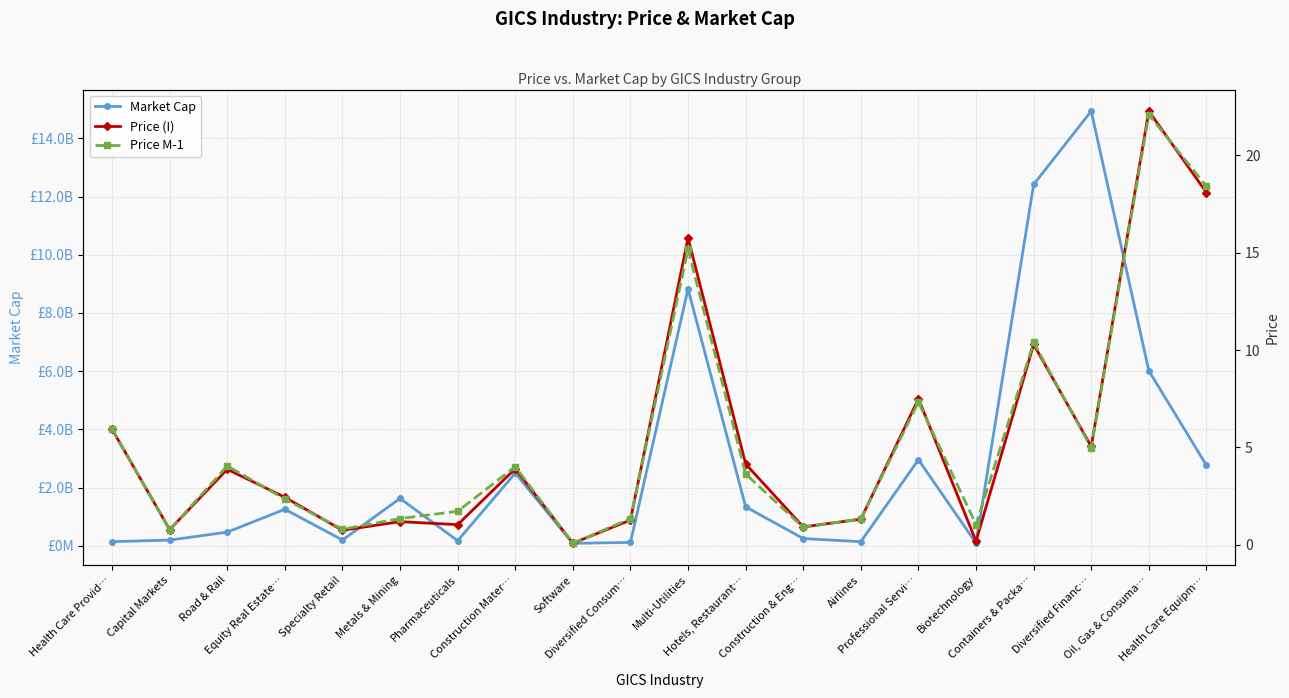

Rank the series by their maximum value, from lowest to highest.

Price M-1, Price (I), Market Cap